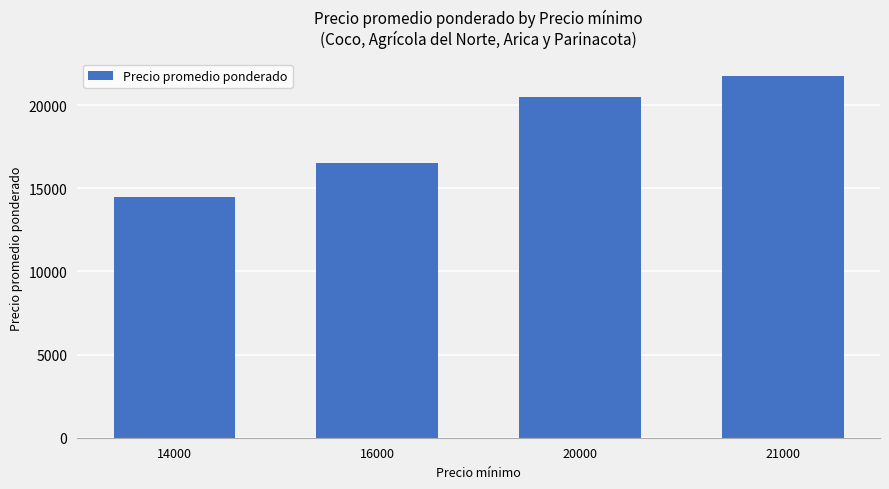

Rank the categories by value from lowest to highest.

14000, 16000, 20000, 21000